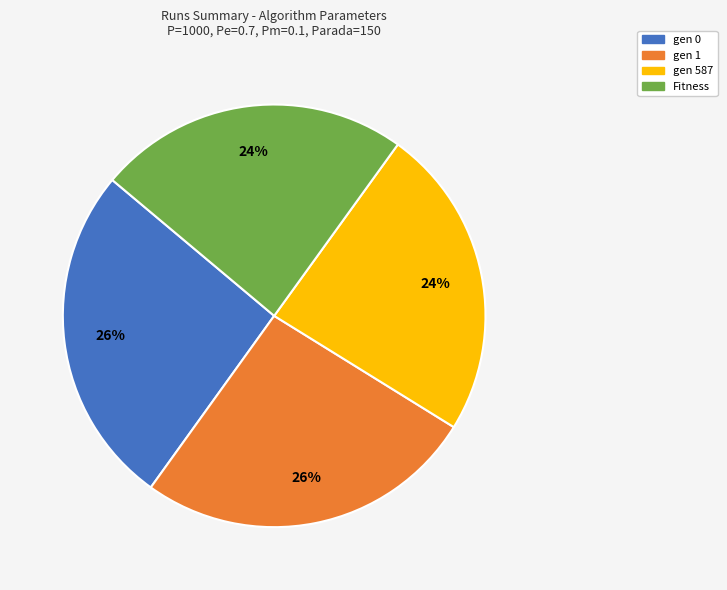

How many slices are in this pie chart?

4